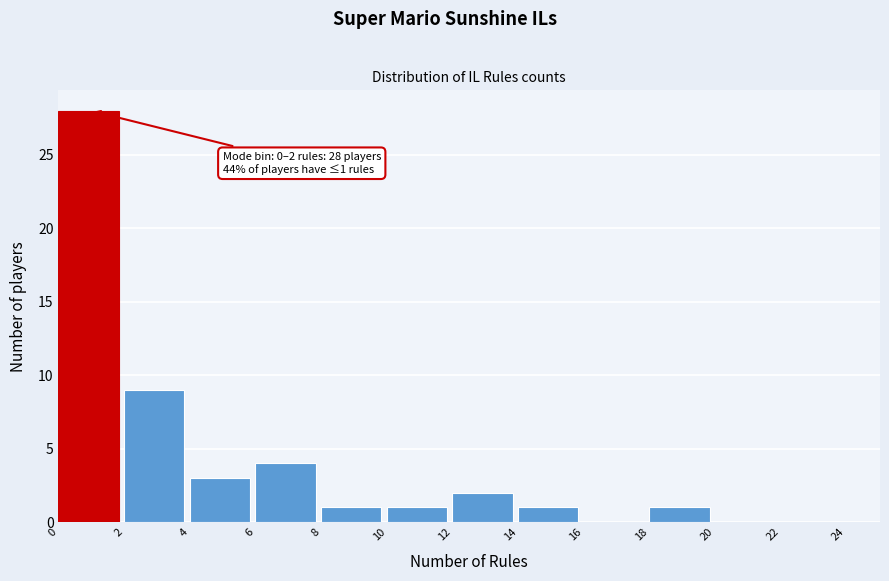

Over which range of the x-axis is the bar tallest?

0 to 2